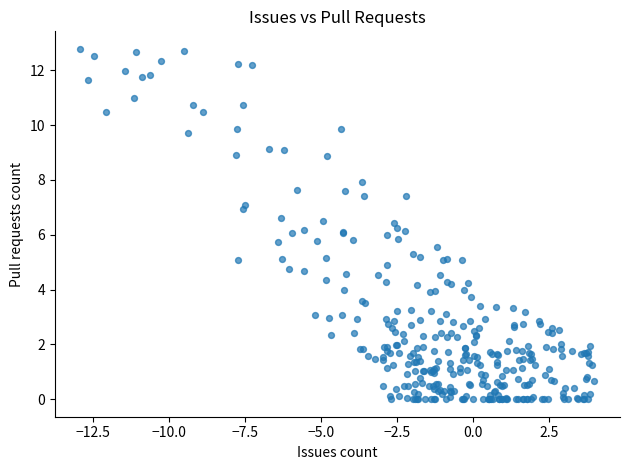

What is the range of X values (max minus min)?

16.9